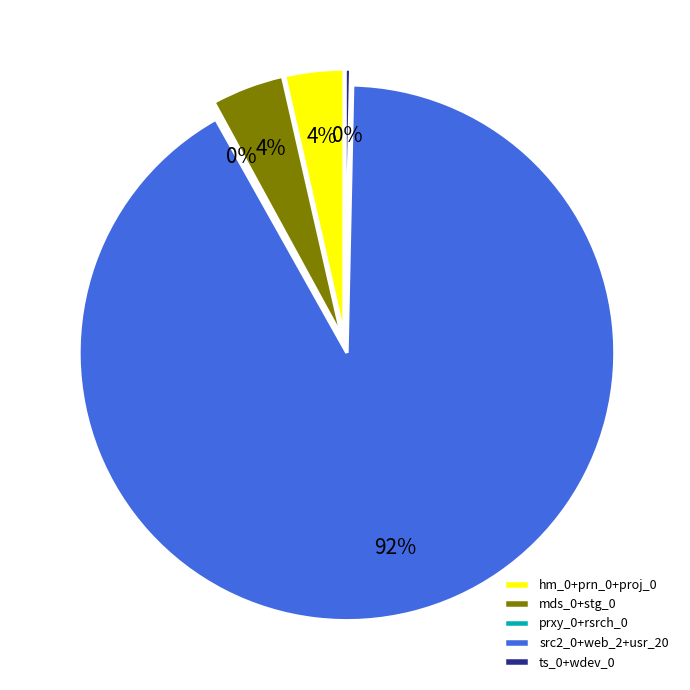

How much of the chart is everything except hm_0?

99.1%